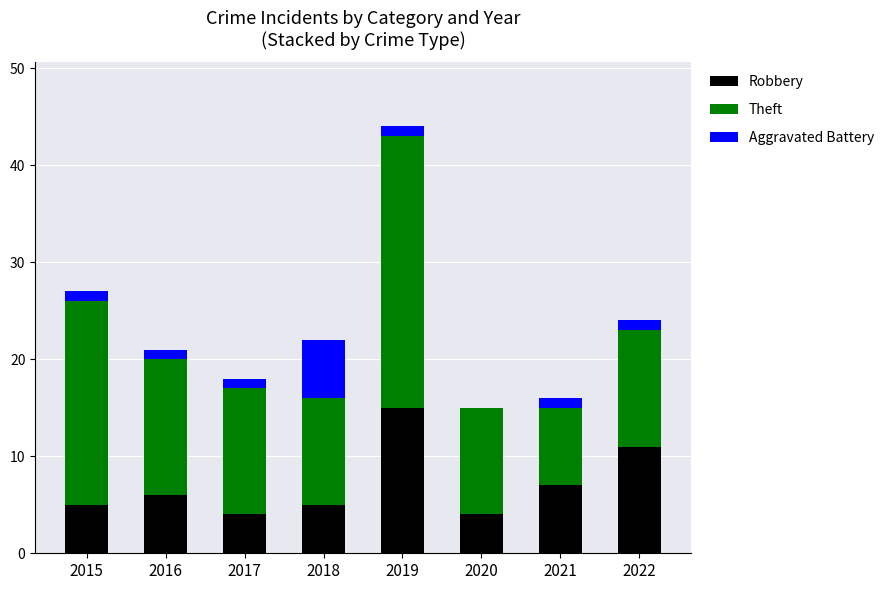

Are the bars horizontal?

No